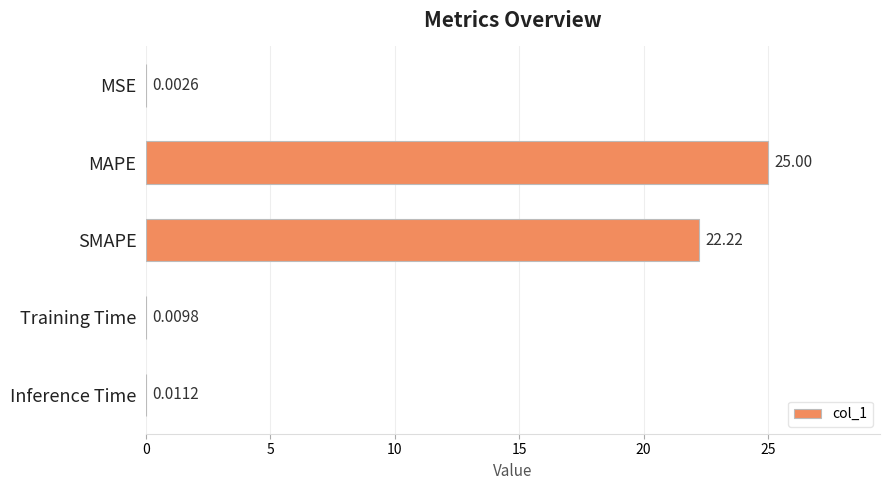

At which label is the value closest to 12?

SMAPE